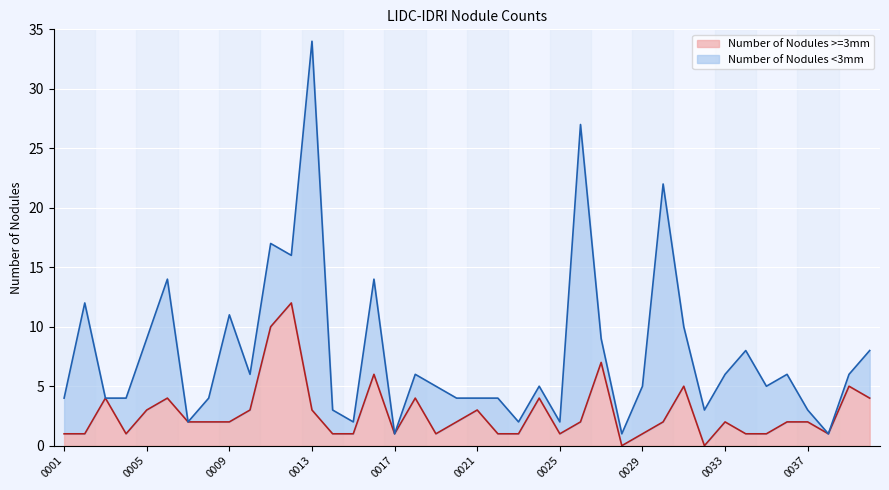

At which category is the sum across all series the highest?

0013